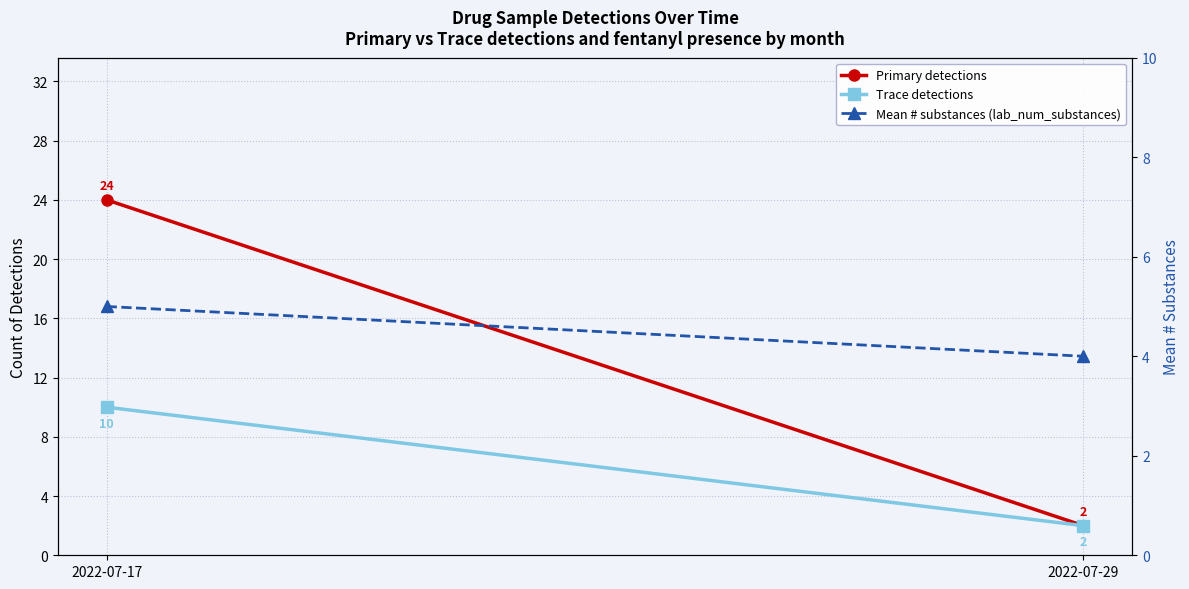

Rank the series at 2022-07-17 from highest to lowest value.

Primary detections, Trace detections, Mean # substances (lab_num_substances)